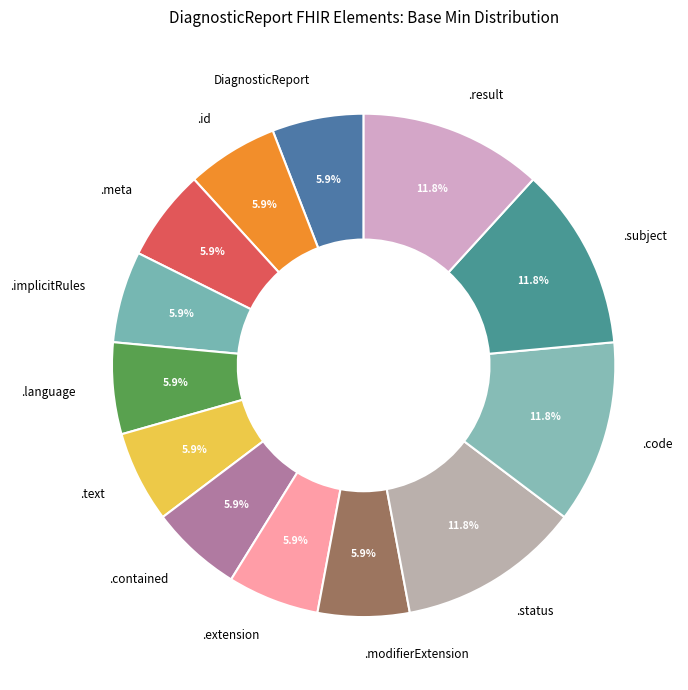

Does any single category account for the majority?

No